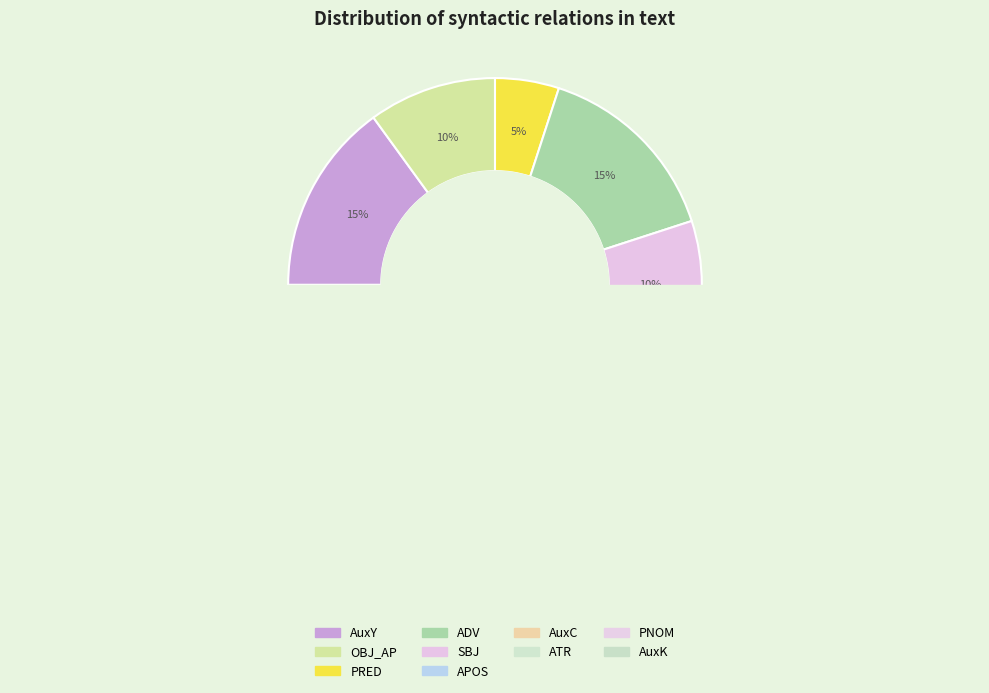

How many segments does this pie chart have?

10